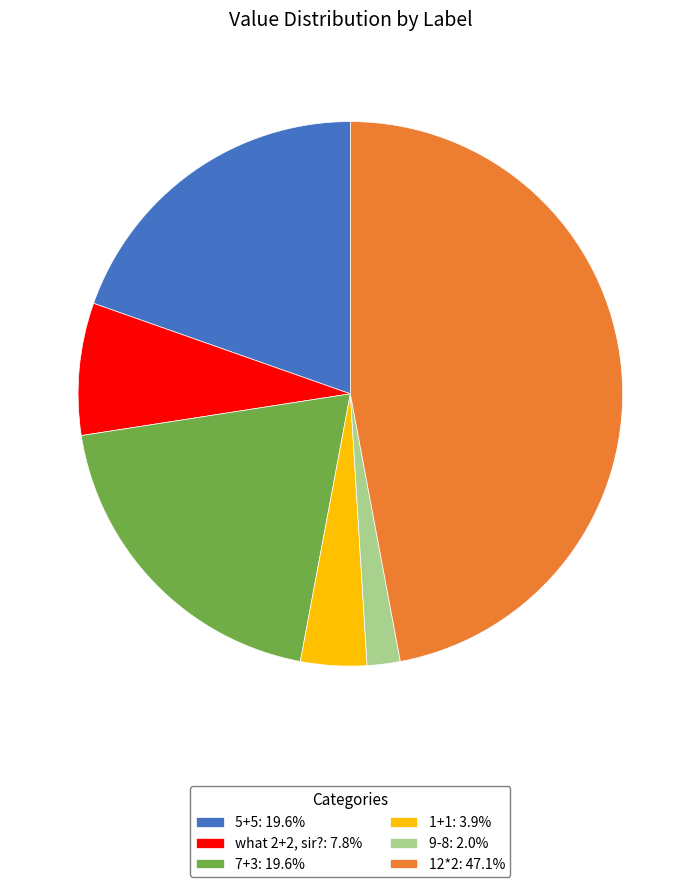

Combined, do 7+3: 19.6% and 9-8: 2.0% account for over 50%?

No